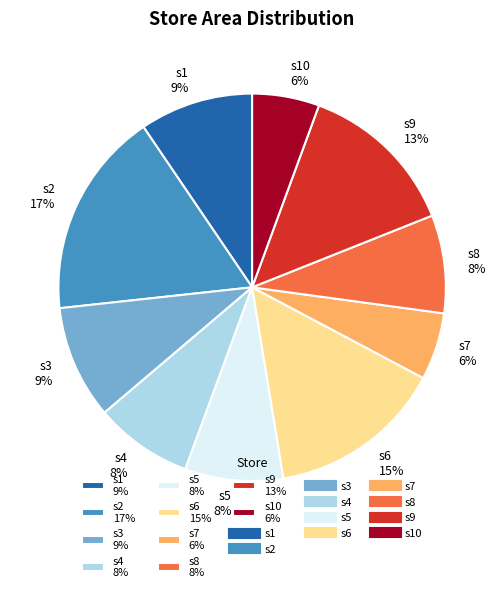

The s3 9% slice represents 1% of the pie. True or false?

False